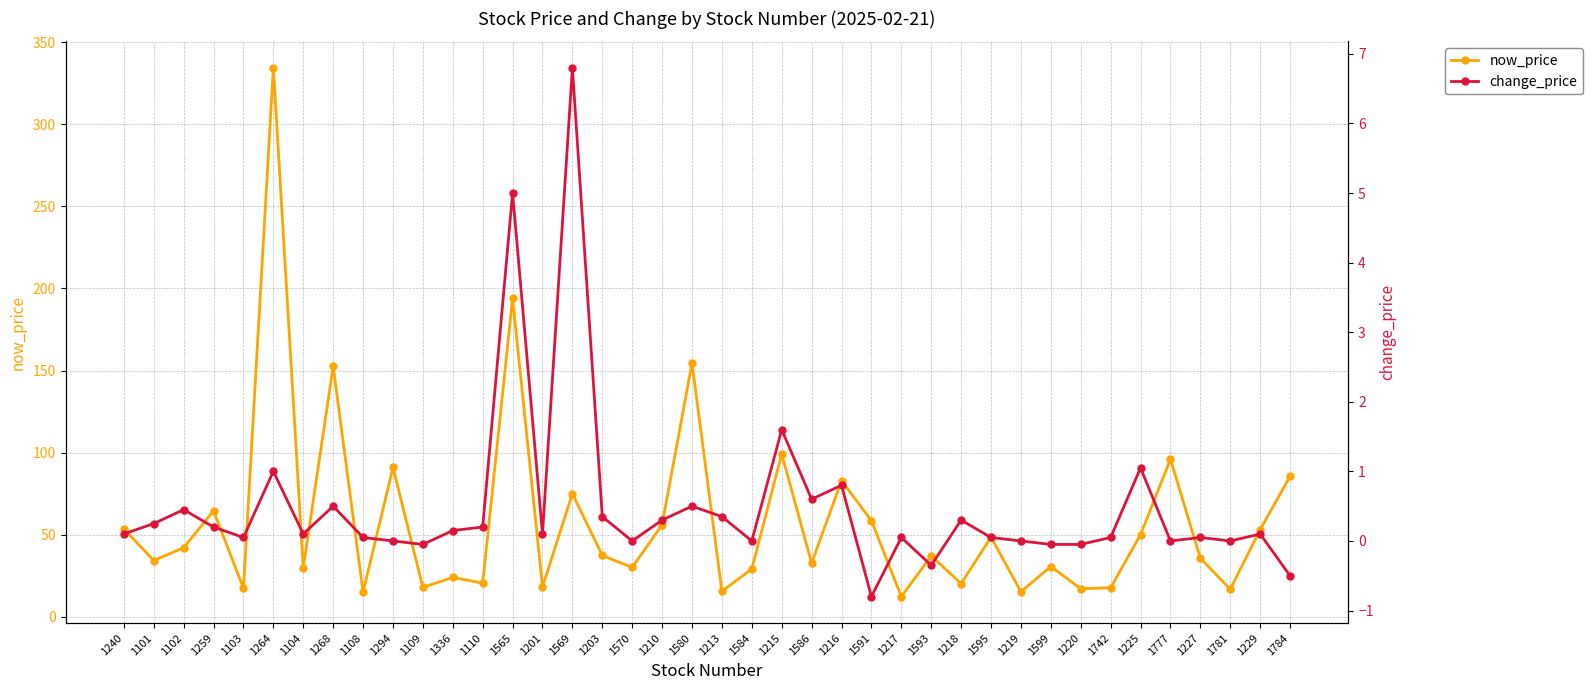

Count the number of categories in the chart.

40